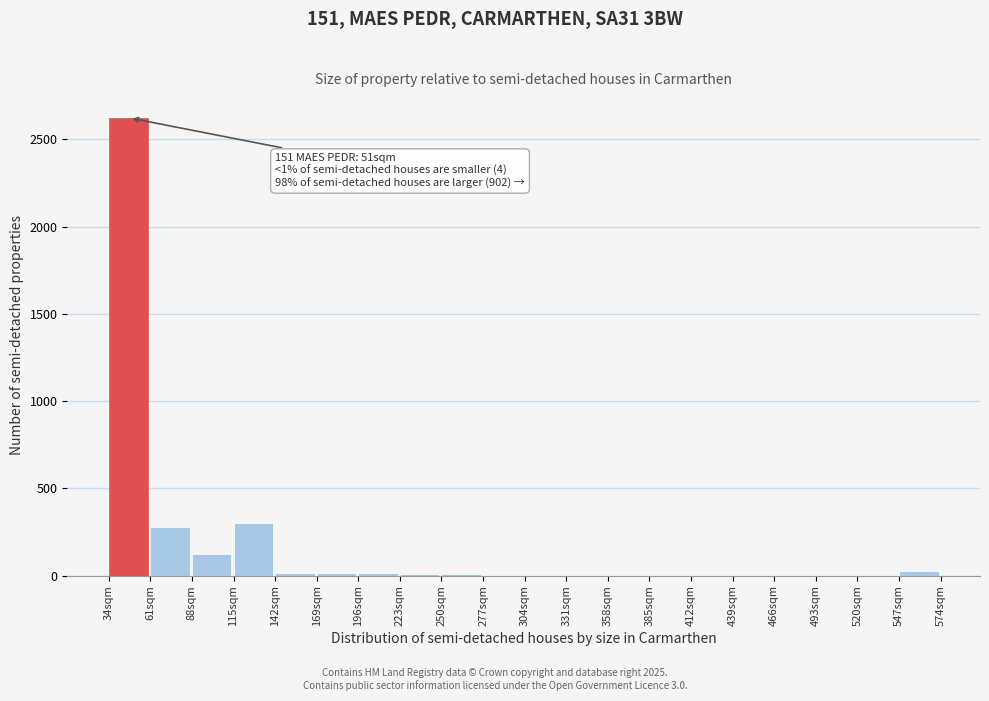

What is the sum of all values?

3443